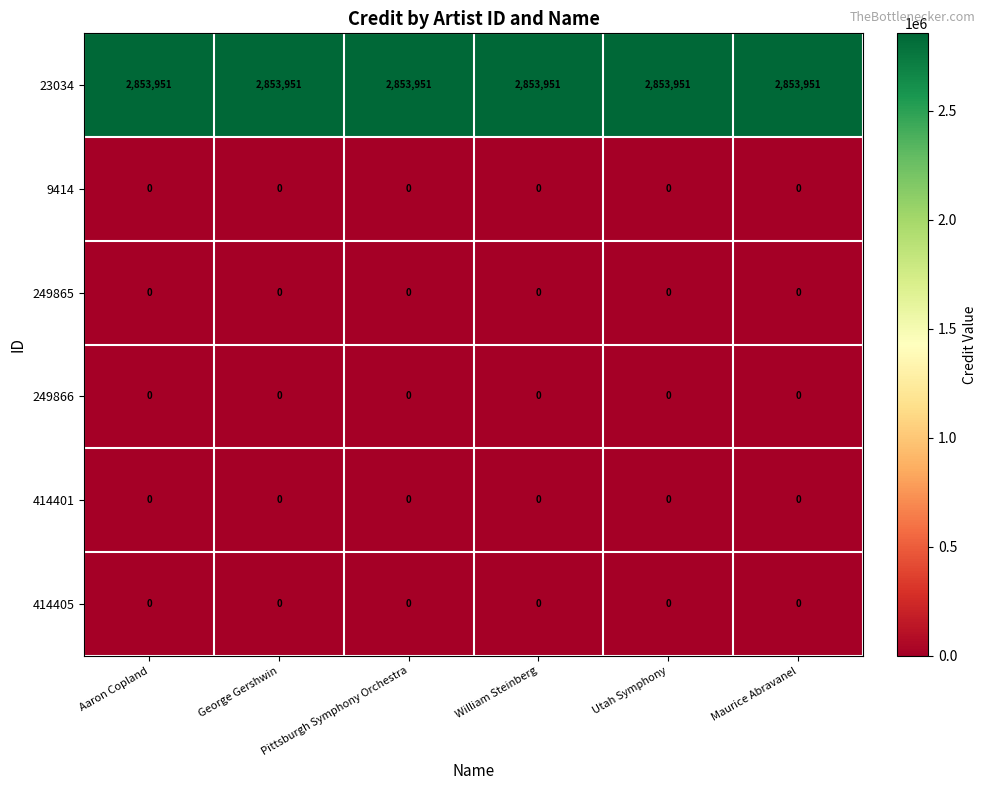

What is the total value across all series at William Steinberg?

2853951